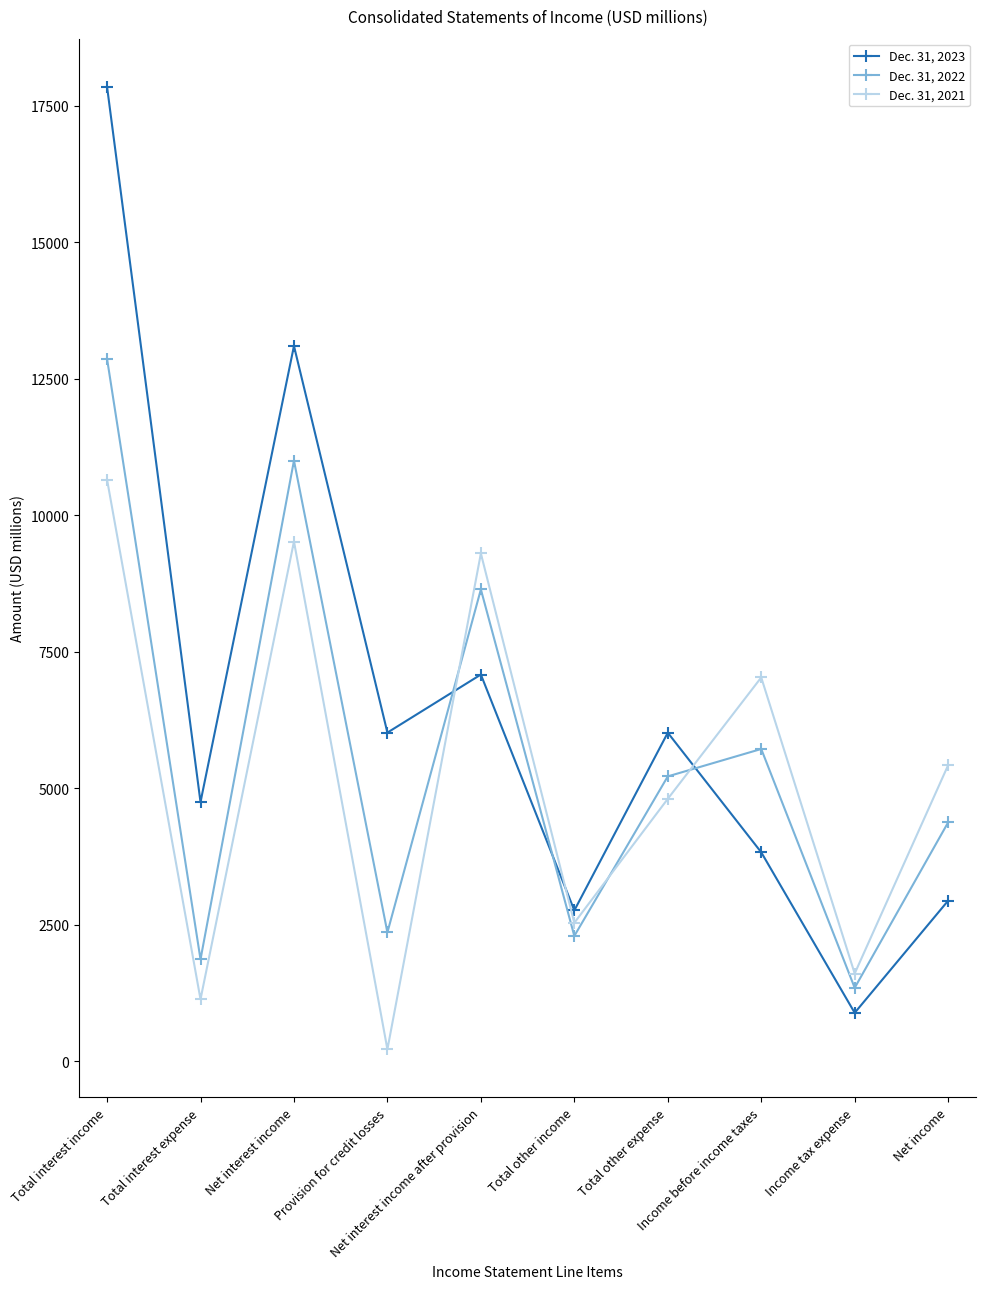

What is the maximum value shown in the chart?

17845